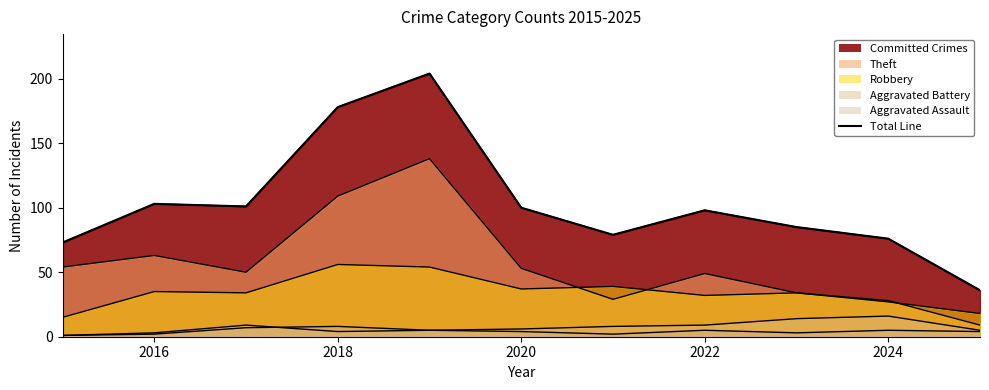

How many points are higher than both their immediate neighbors (excluding endpoints)?

3